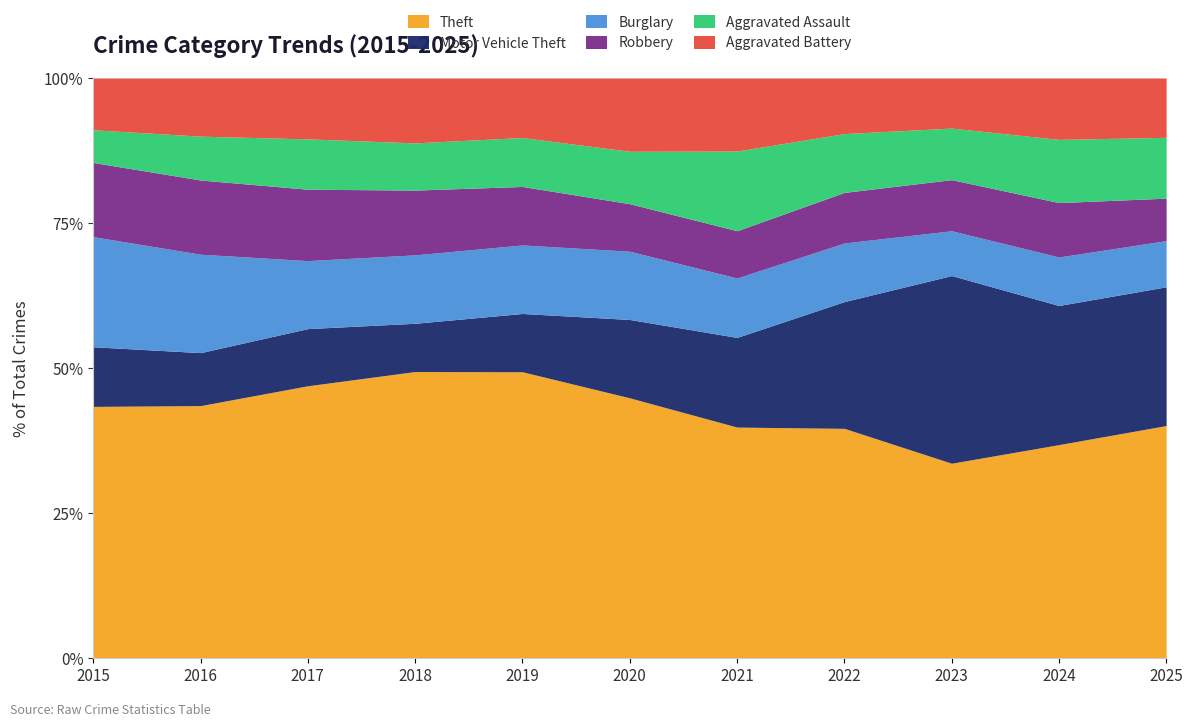

Between which two adjacent categories do Motor Vehicle Theft and Robbery first intersect?

2019 and 2020